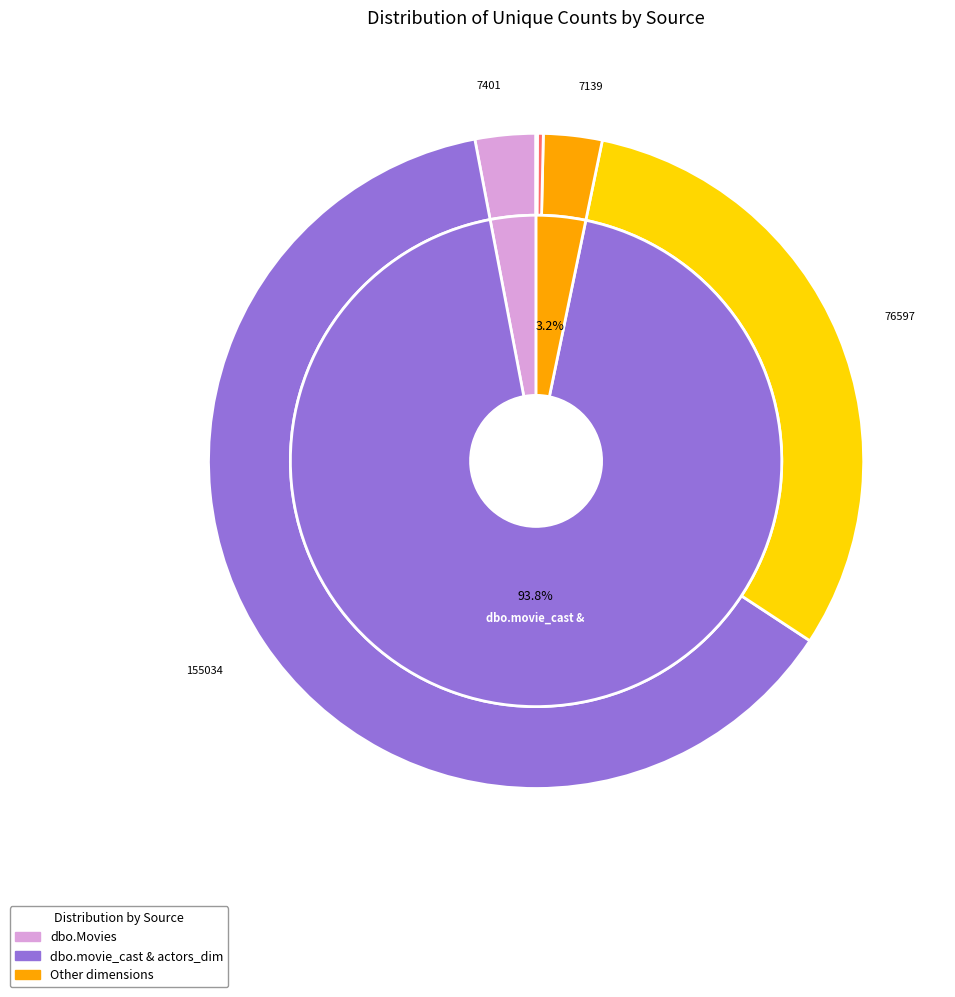

Between Month(release_date) and dbo.Movies (language), which is larger?

Month(release_date)